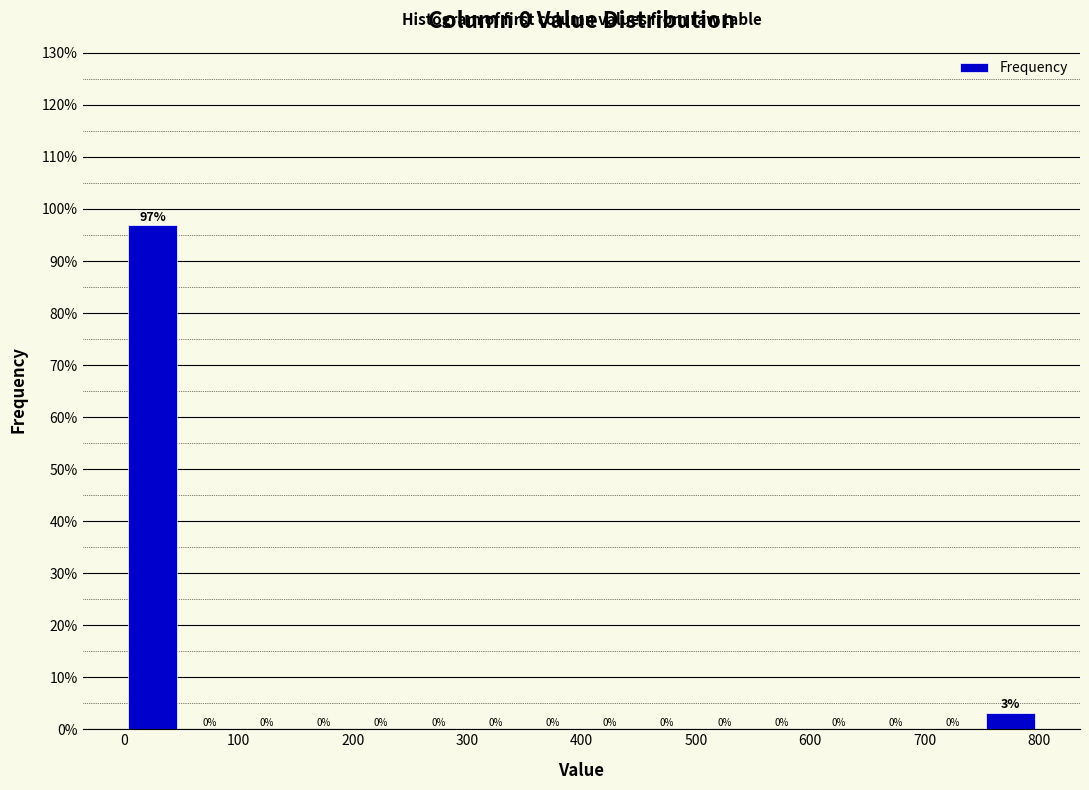

Over which range of the x-axis is the bar tallest?

0 to 50